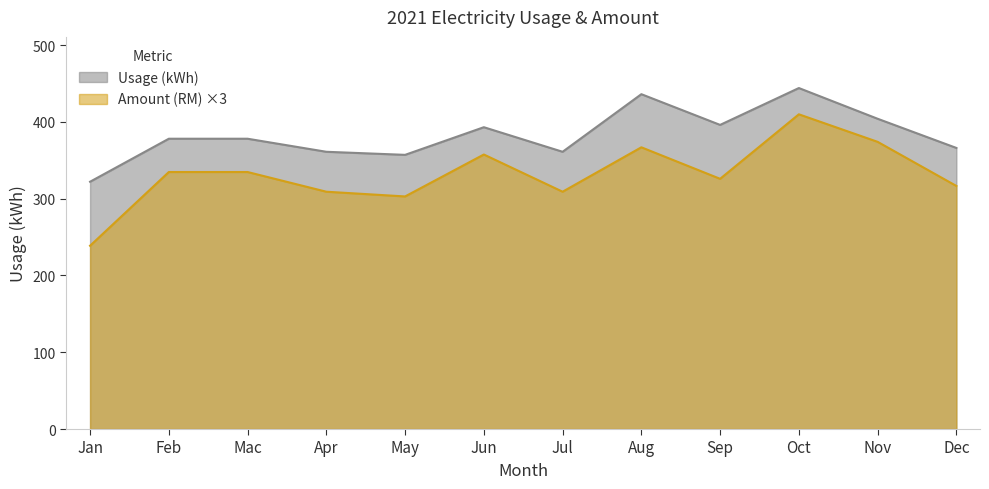

How many values in the Usage (kWh) series are below 378?

5